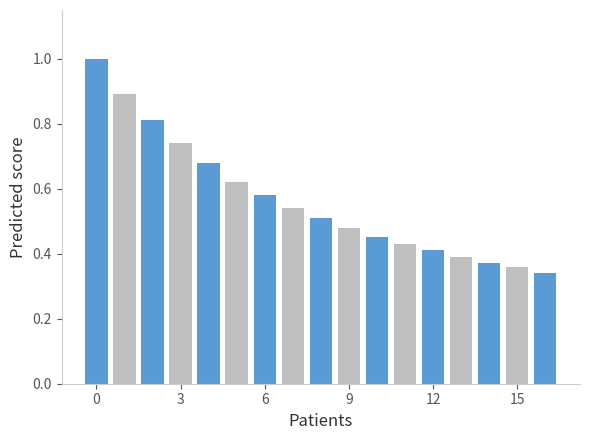

What is the maximum value shown in the chart?

1.0